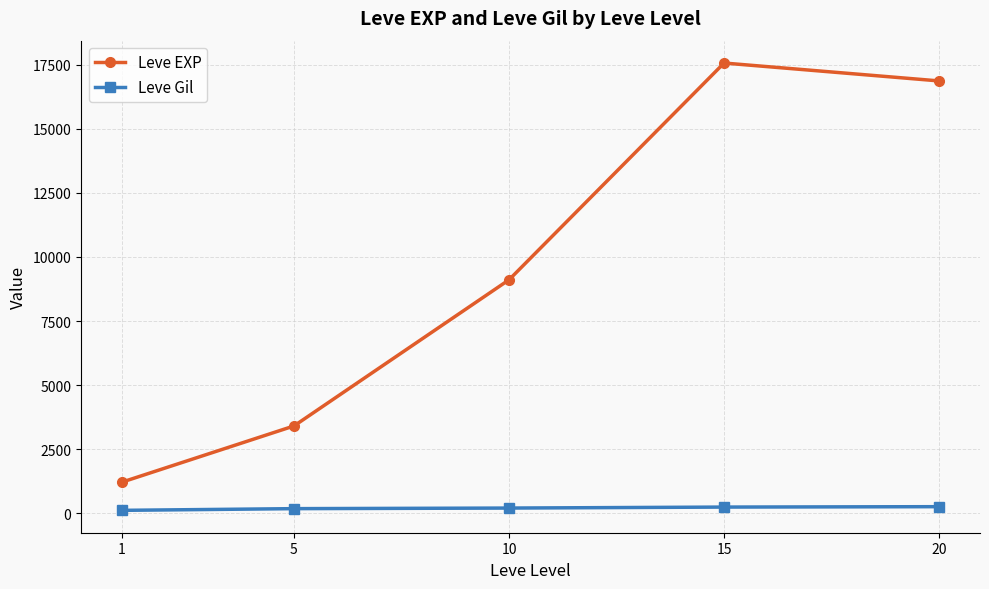

True or false: Leve Gil and Leve EXP intersect in this chart.

False